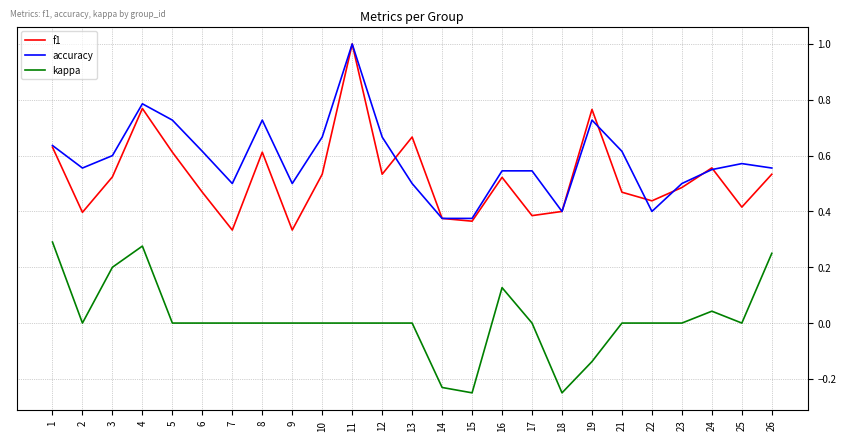

What is the total value across all series at 25?

1.0